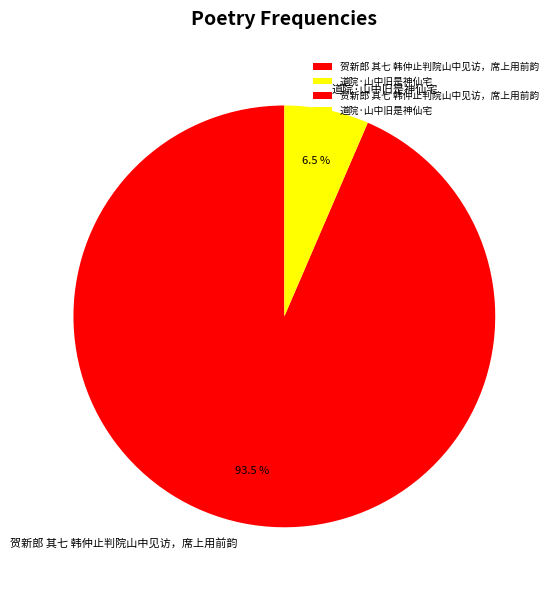

What is the smallest slice in the pie chart?

道院·山中旧是神仙宅